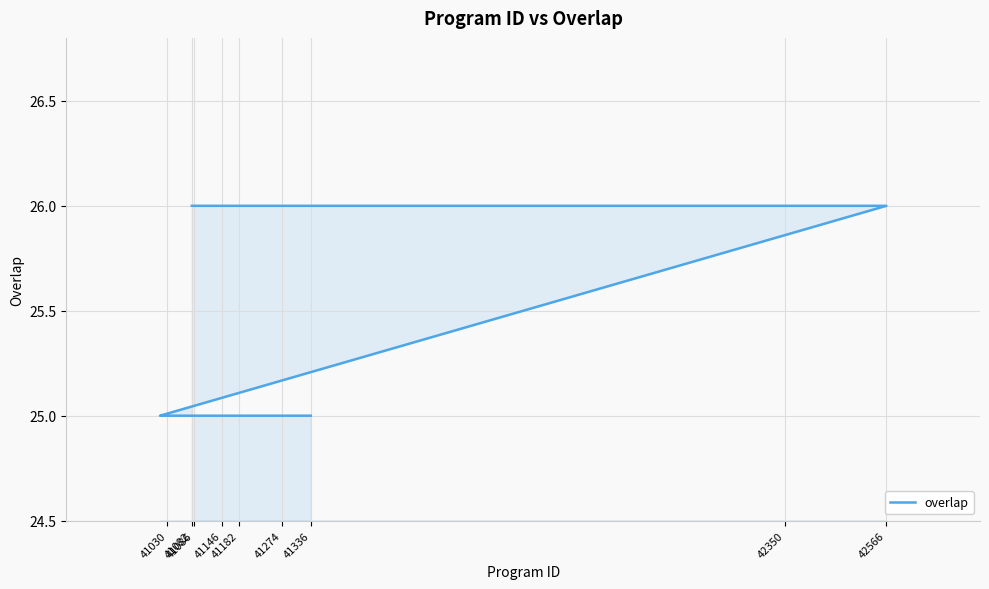

Is it true that the value at 41086 is 43?

False